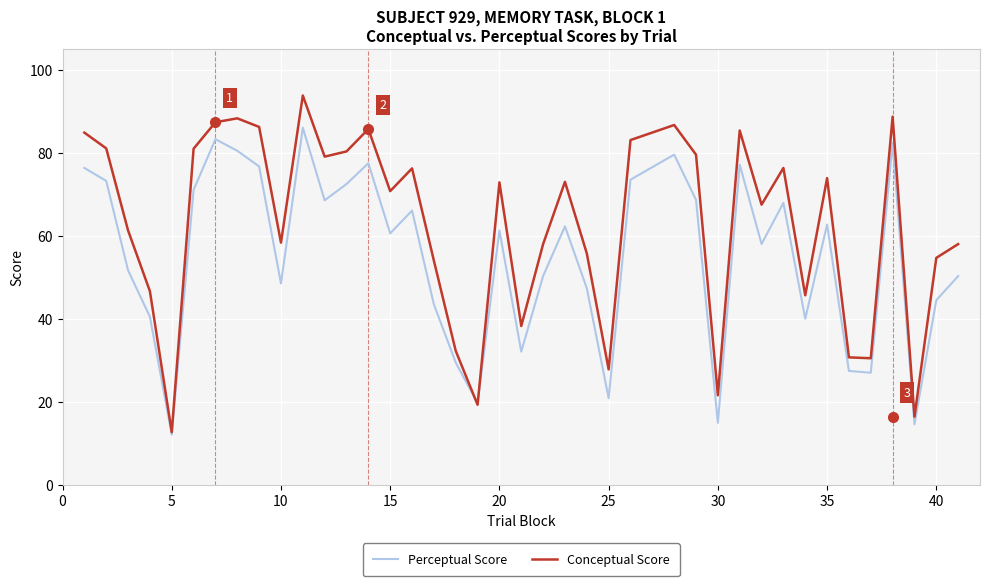

What is the difference between the maximum and minimum values in the Conceptual Score series?

81.2